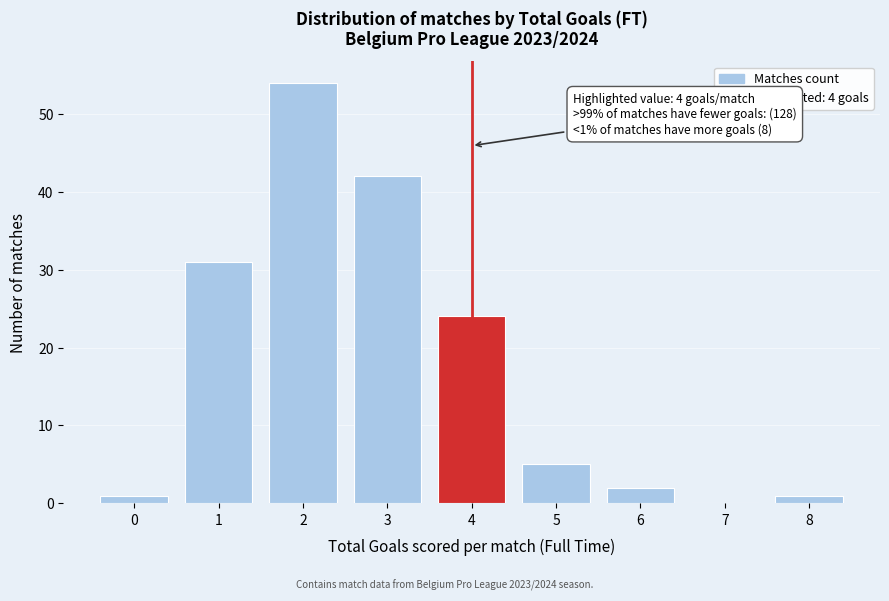

Reading left to right, list all the values displayed in this chart.

0=1	1=31	2=54	3=42	4=24	5=5	6=2	7=0	8=1